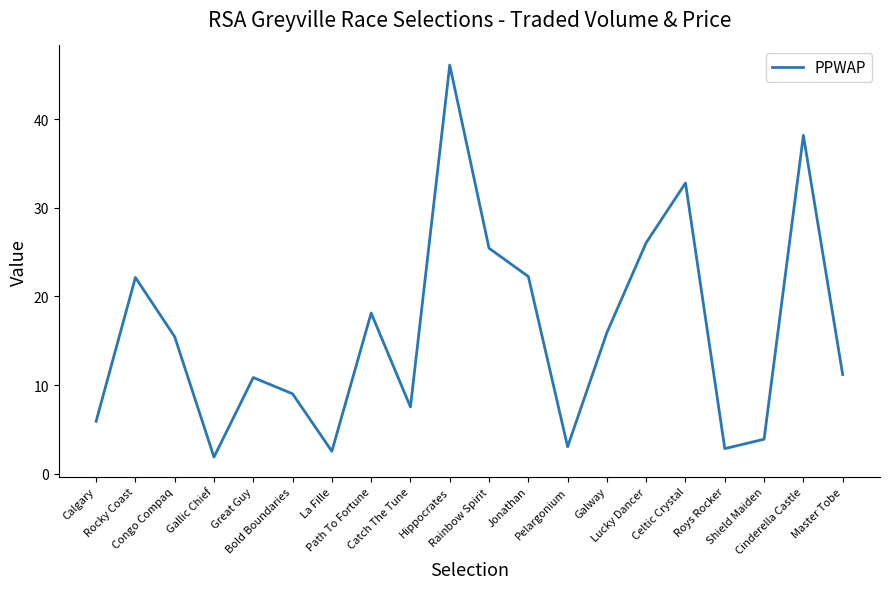

Where does the data first go above 15?

Rocky Coast